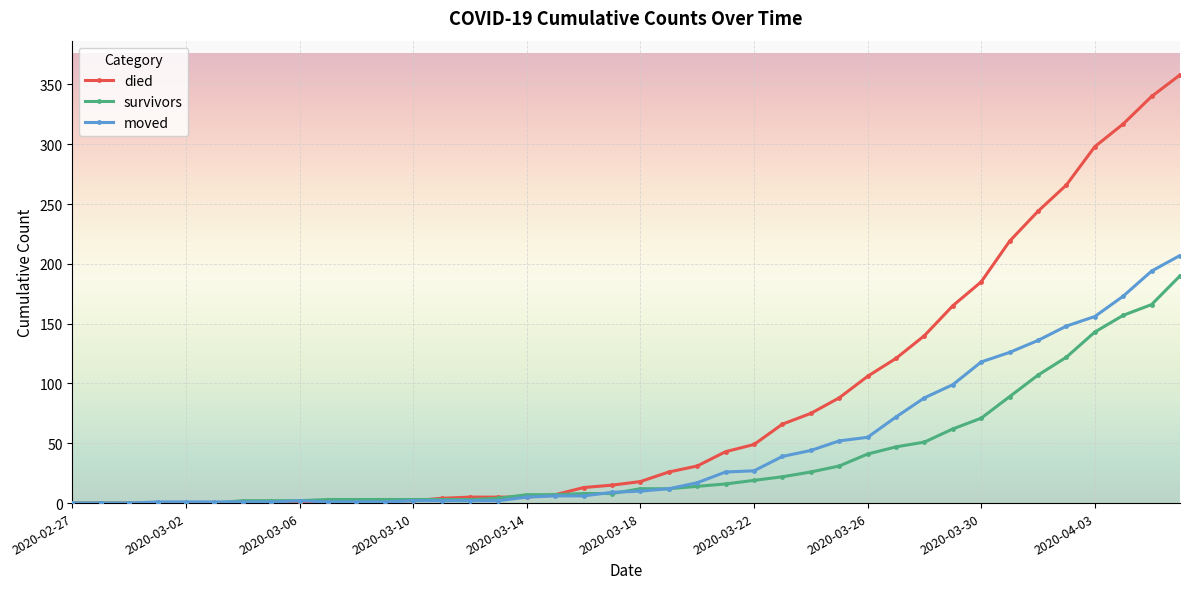

Which series has the largest range (max minus min)?

died